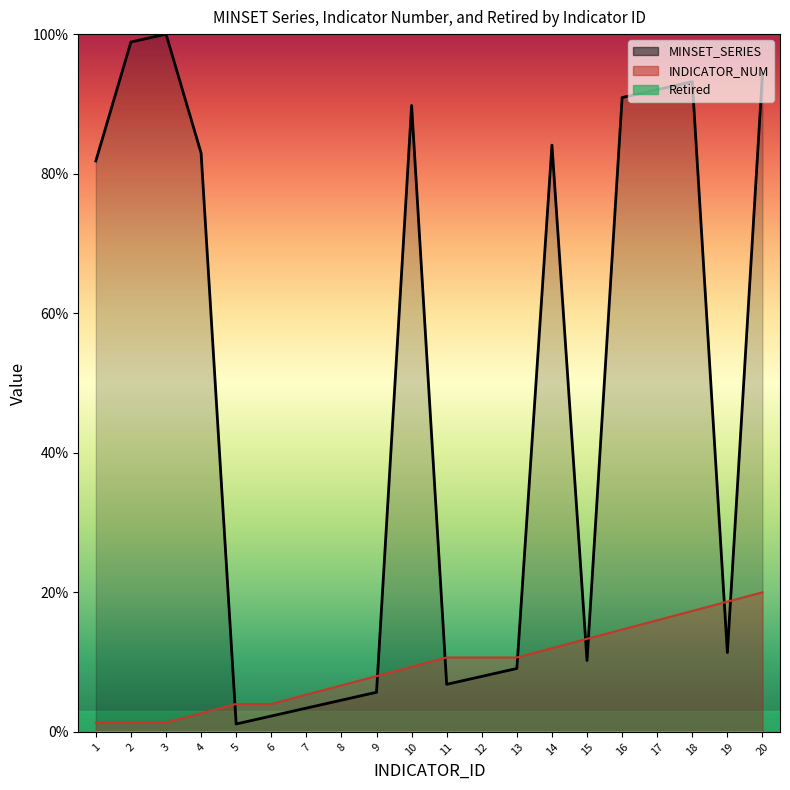

Where is INDICATOR_NUM nearest to the value 10?

10